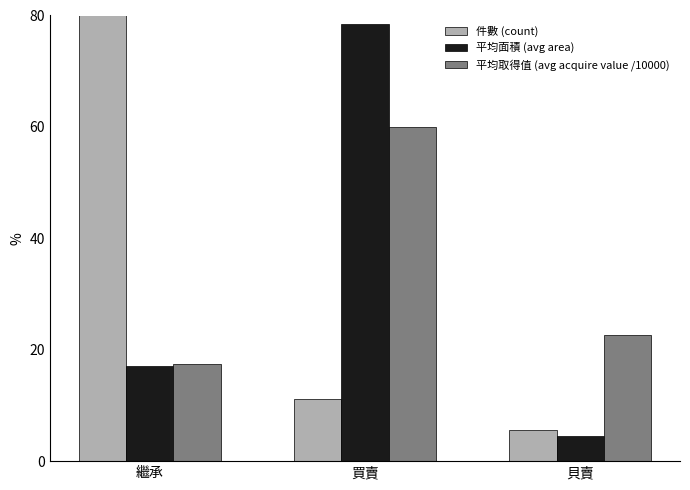

The 件數 (count) series shows 8.7 at 貝賣. True or false?

False